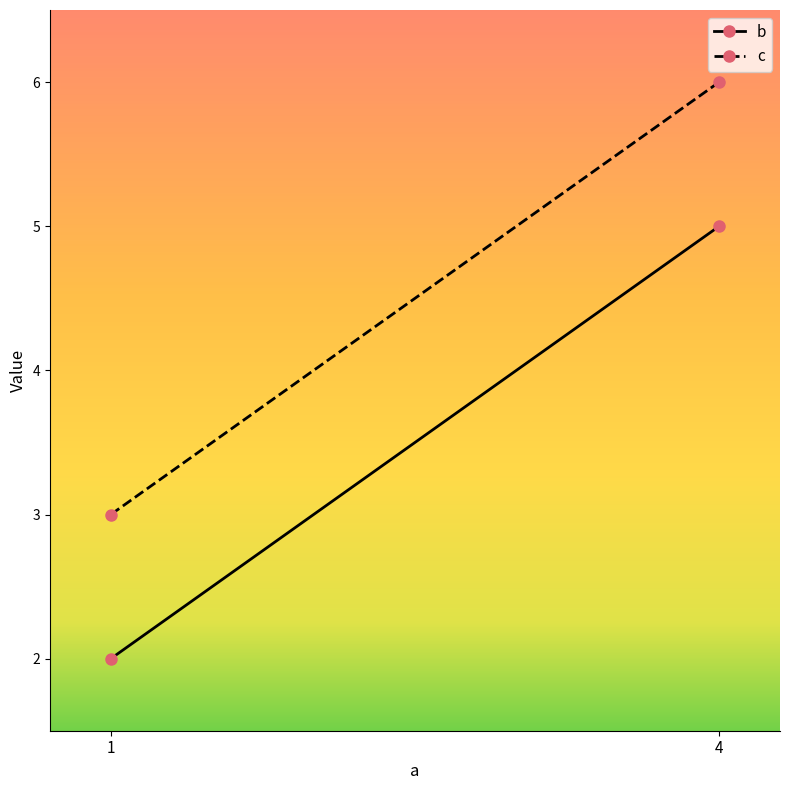

Count the c values in the range 3 to 6.

2